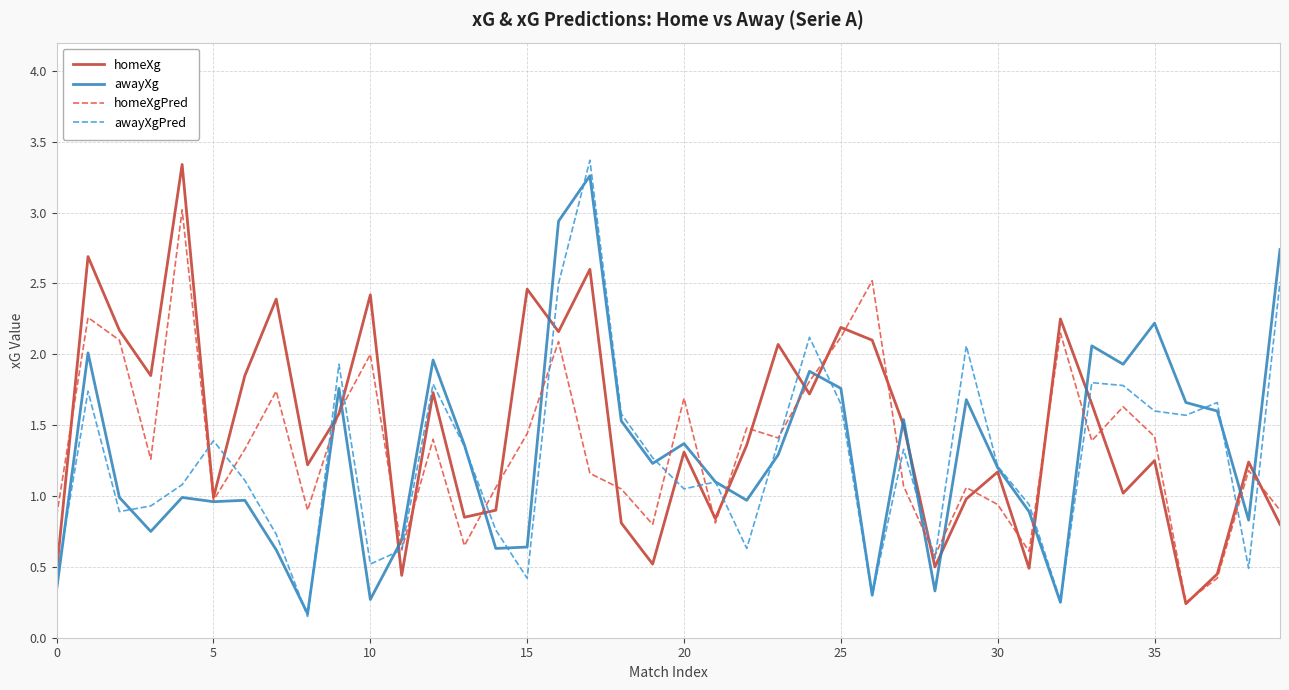

What is the highest value of the homeXgPred series?

3.0